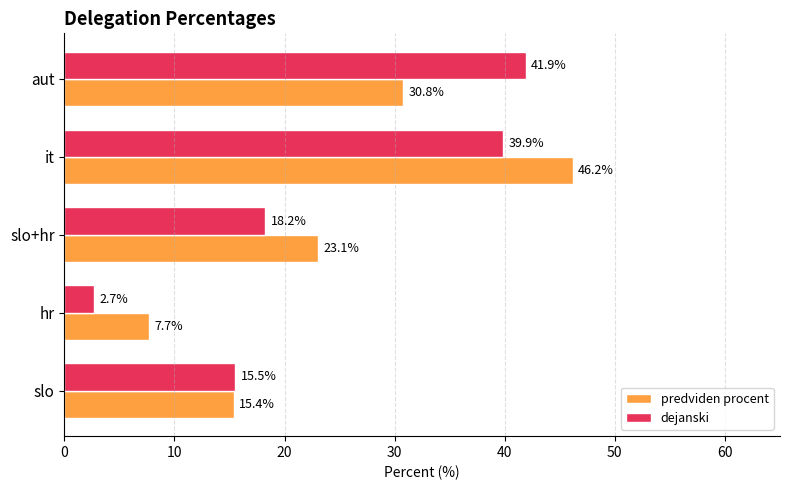

What is the total value across all series at slo+hr?

41.3